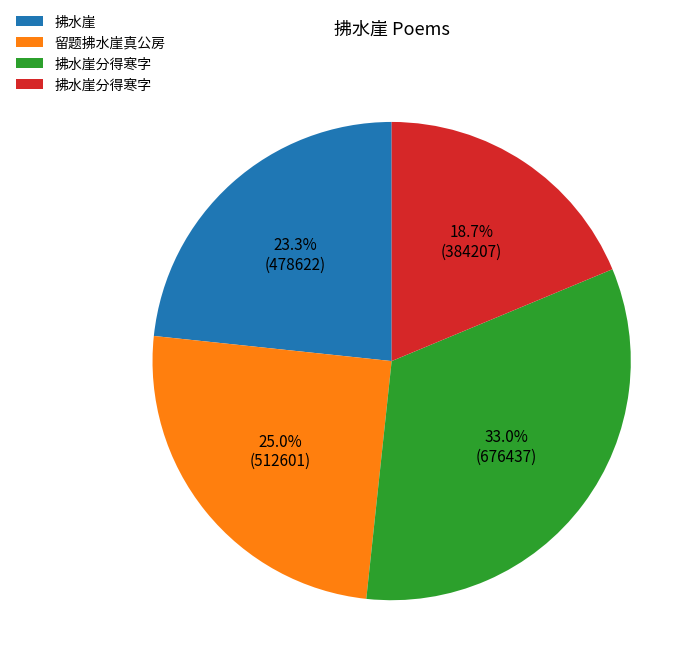

Is there any slice that represents more than half of the pie?

No